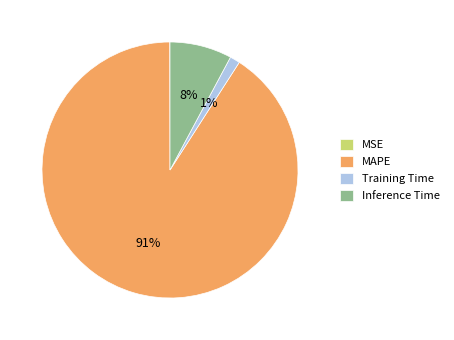

Do MAPE and Inference Time together represent more than half of the pie?

Yes